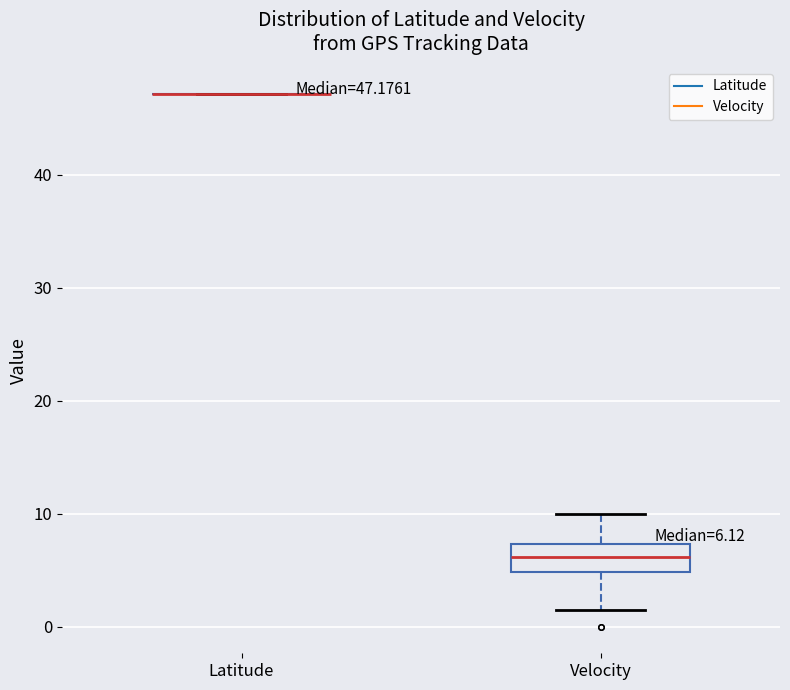

Which box is the tallest, from its lower edge to its upper edge?

Velocity